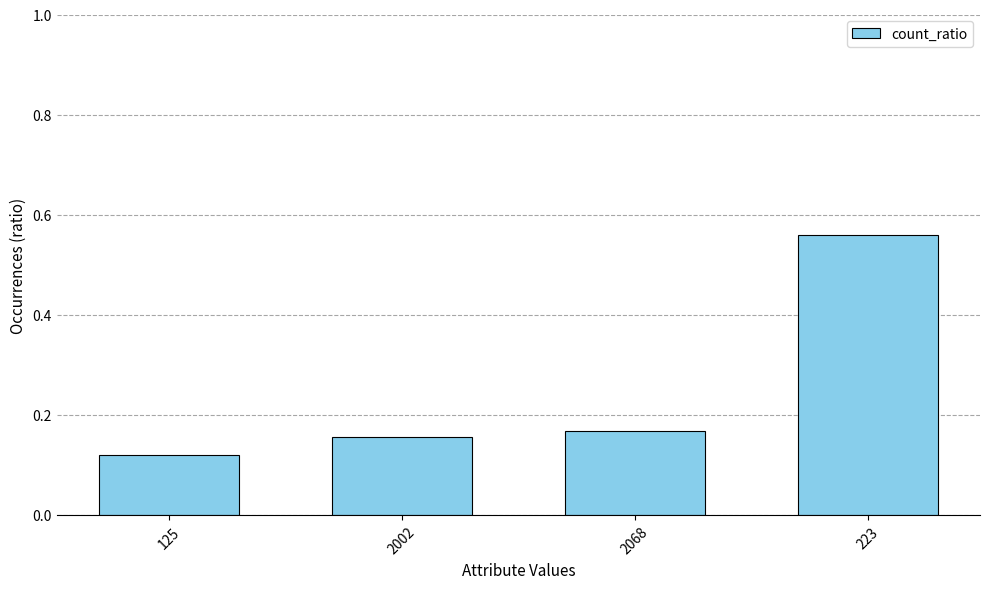

Which label corresponds to the largest value in the chart?

223